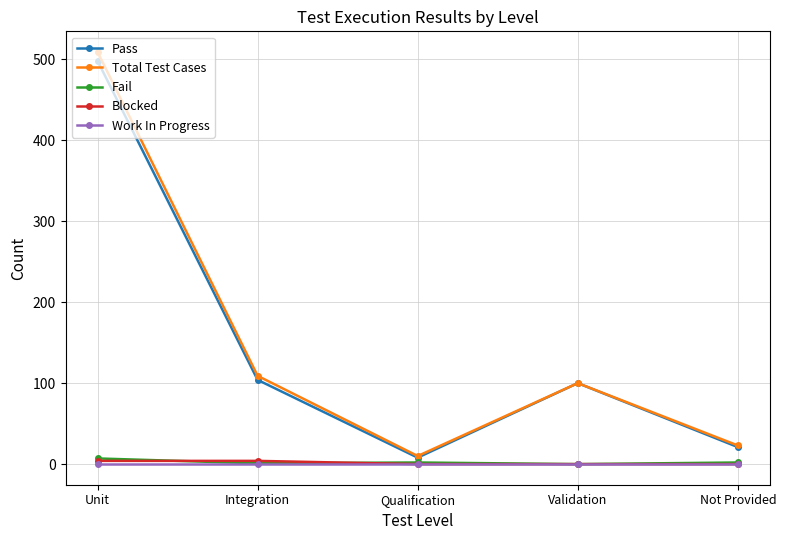

True or false: Total Test Cases and Fail intersect in this chart.

False